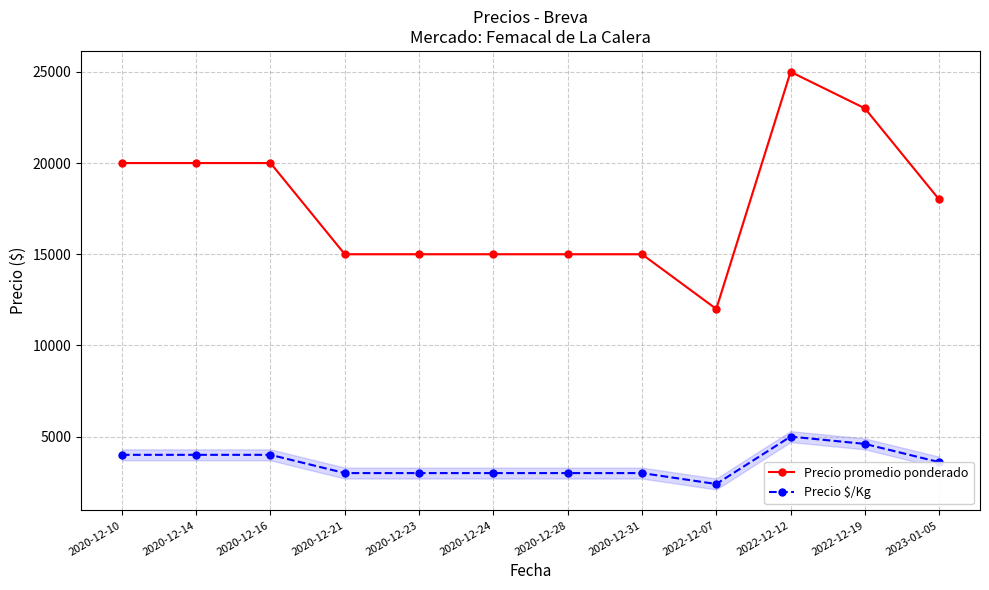

Rank the series by their average value, from lowest to highest.

Precio $/Kg, Precio promedio ponderado